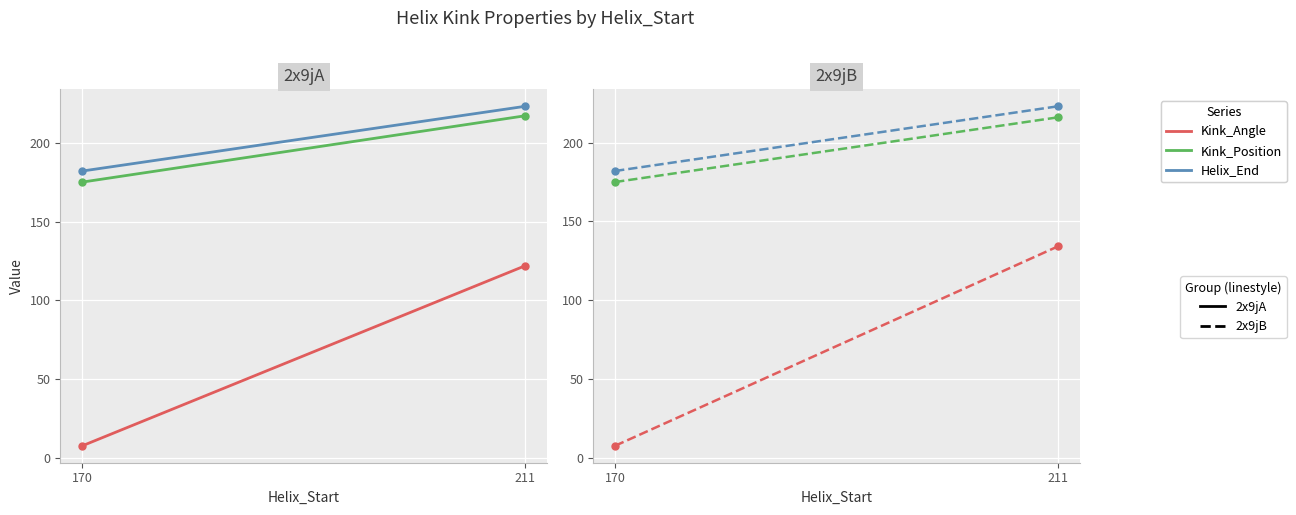

The value of Kink_Position at 170 is 175.0. True or false?

True